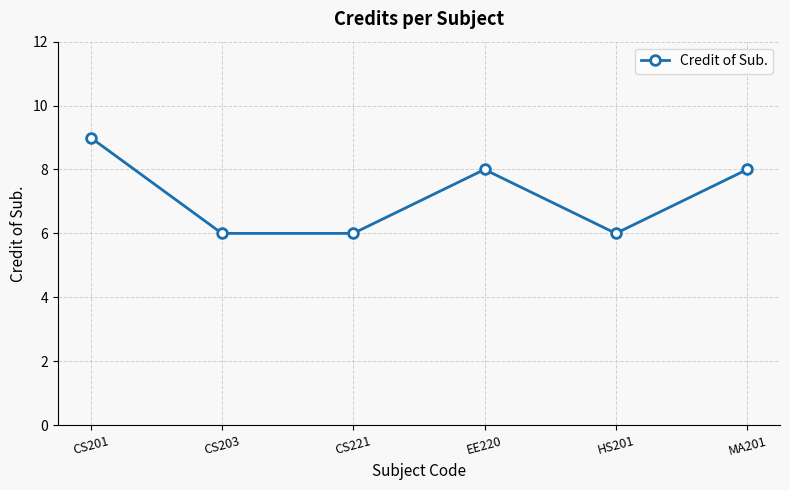

Is this an area chart (filled region under the line)?

No